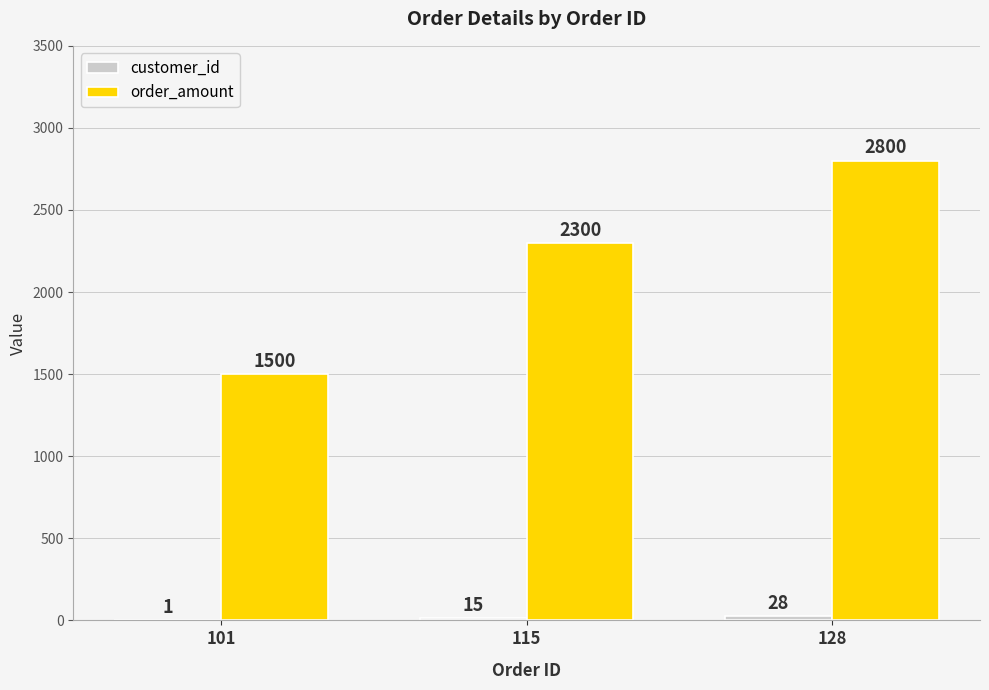

Read the order_amount value at 128, to the nearest 50.

2800